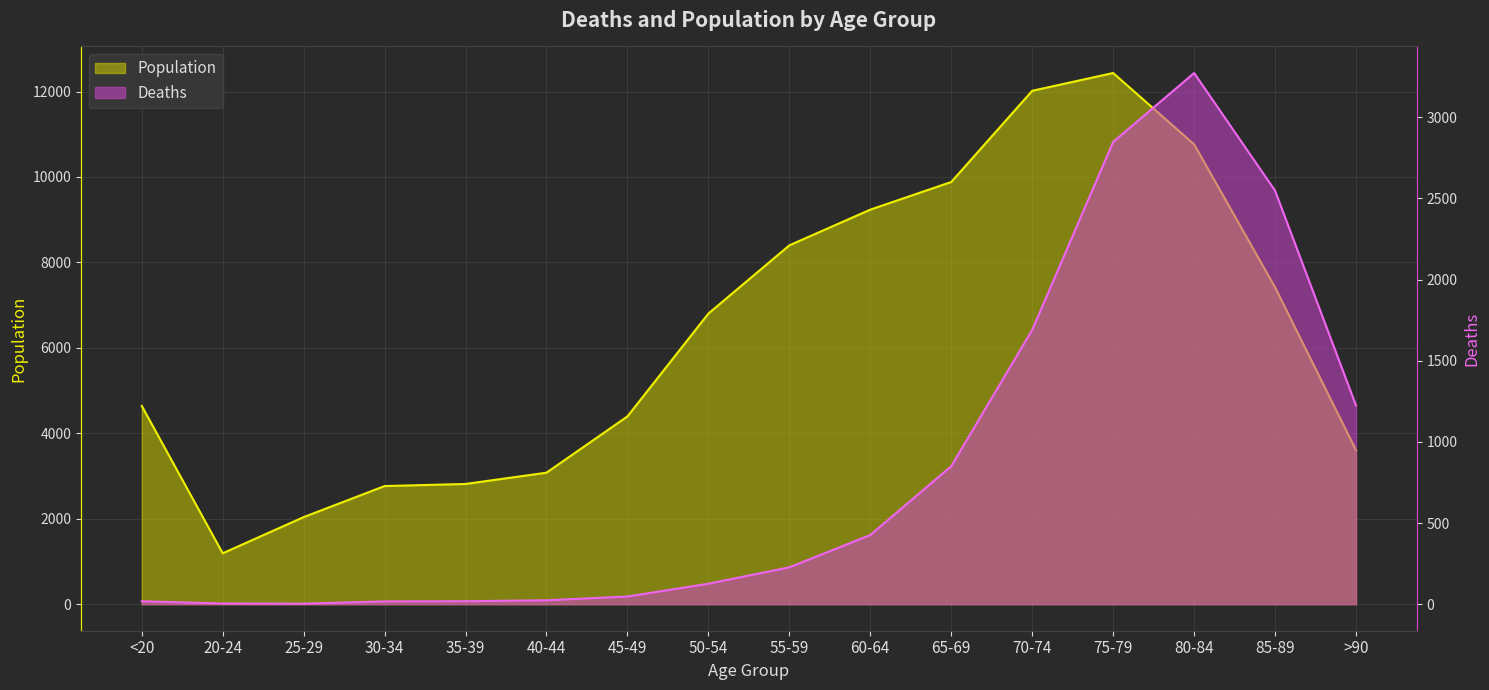

True or false: Deaths has a value of 4 at 20-24.

True